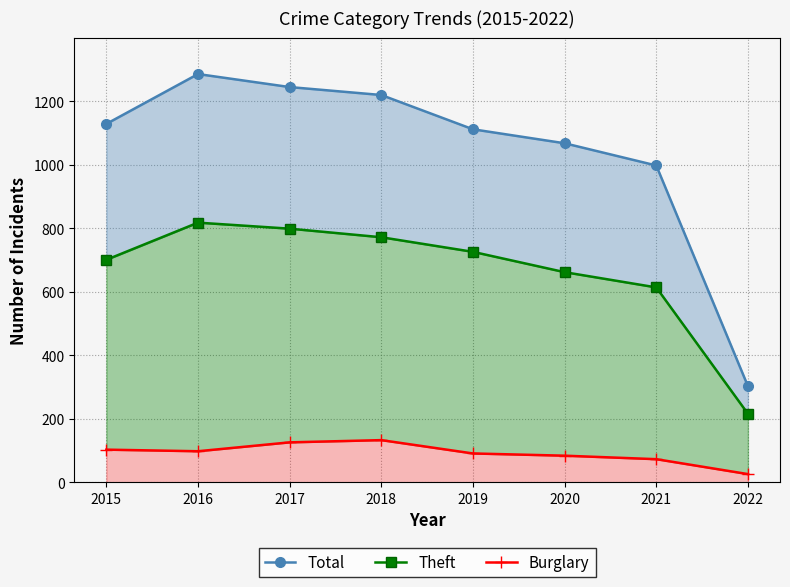

What is the spread (max minus min) of values at 2022?

277